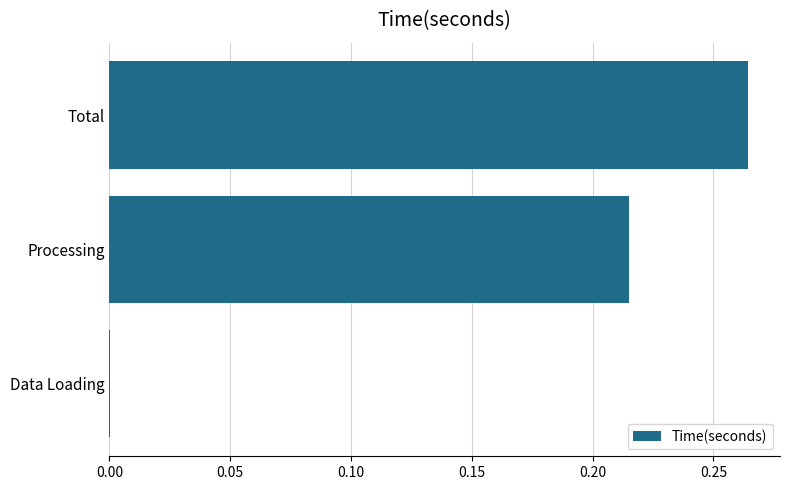

Does the chart contain stacked bars?

No